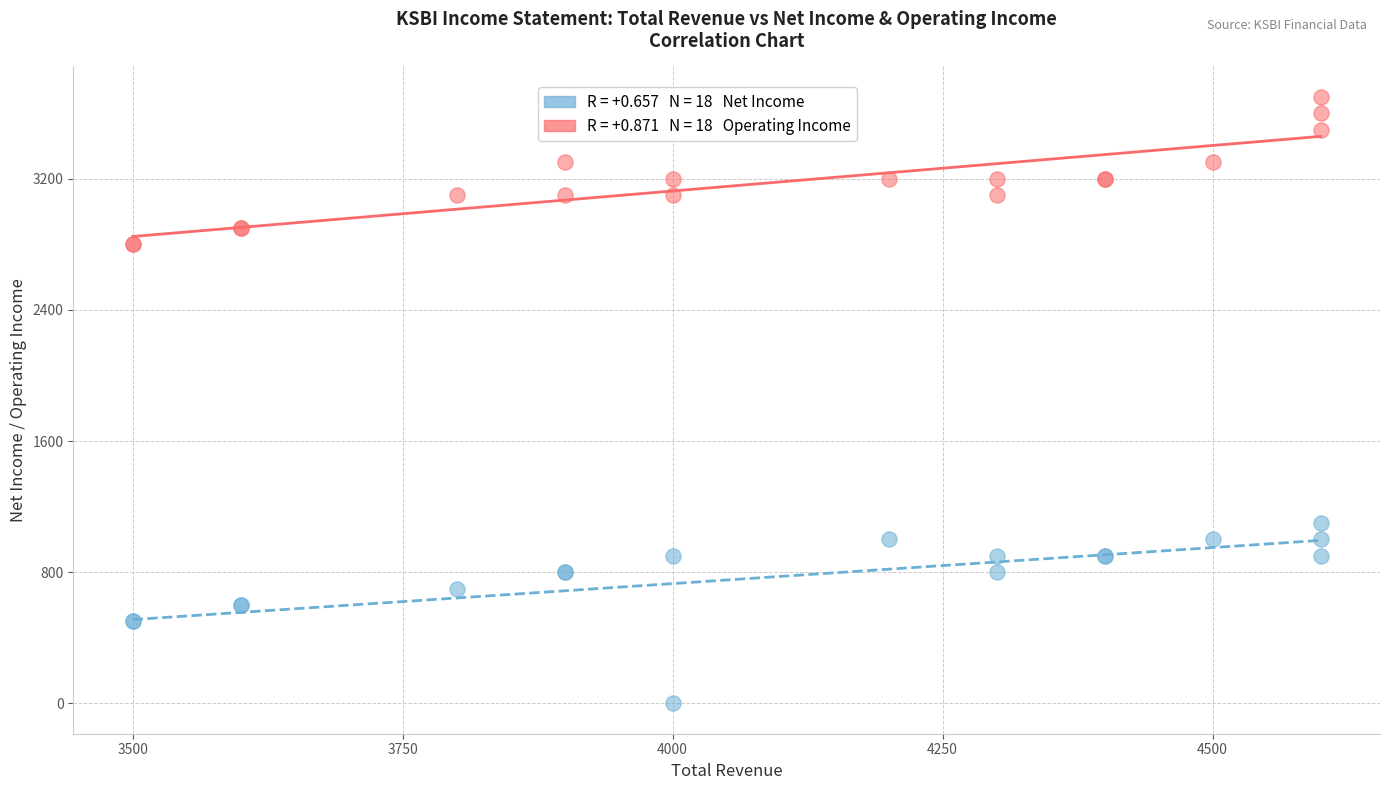

Across all series, what Y value is closest to 1850?

1100